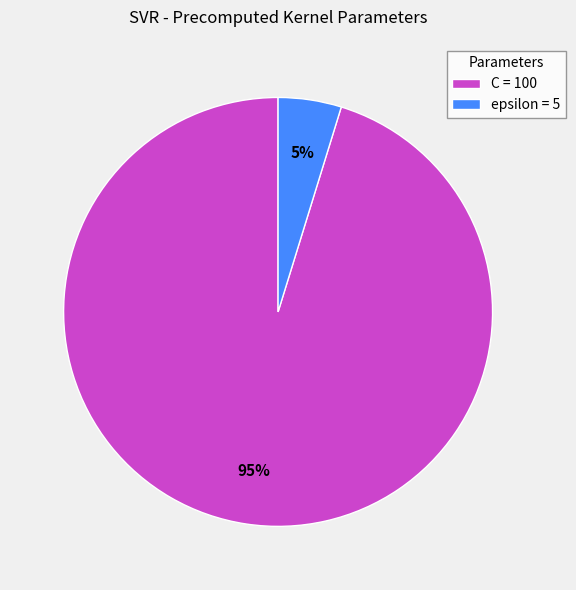

Which slice represents more than half of the pie?

C